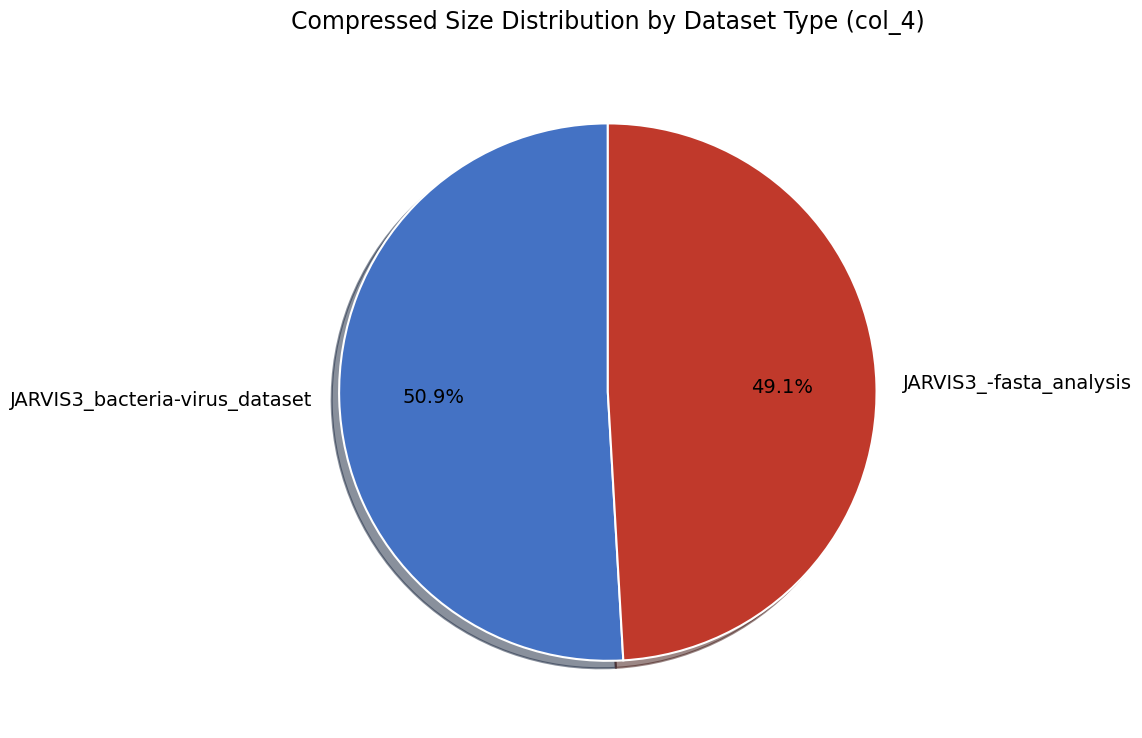

Which slice is the smallest?

JARVIS3_-fasta_analysis